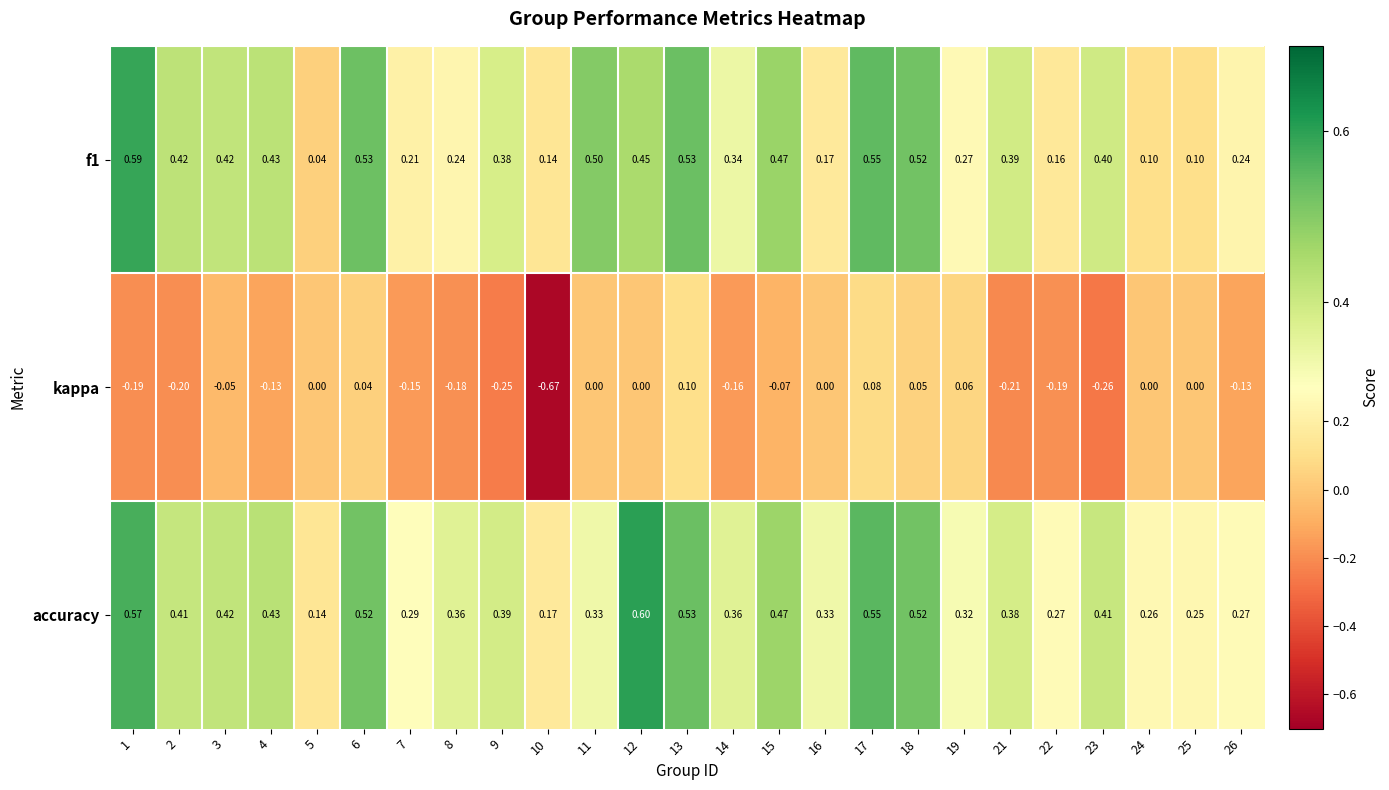

Which series has the largest range (max minus min)?

kappa